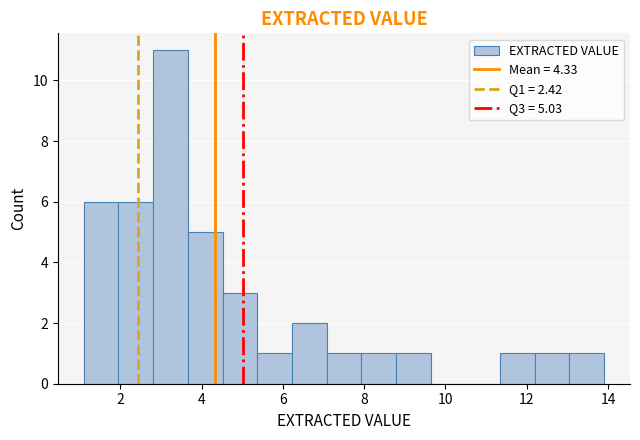

Over which range of the x-axis is the bar tallest?

2.8 to 3.6